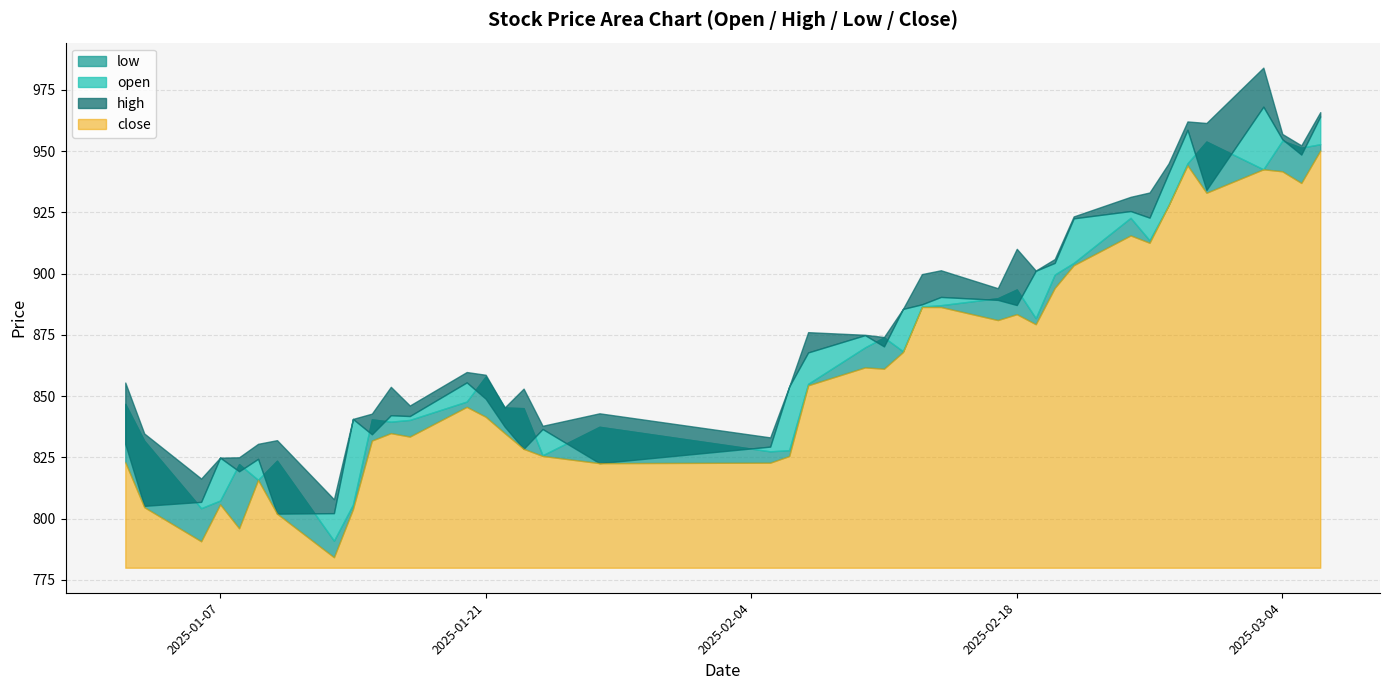

What is the difference between the highest and lowest values at 2025-01-16?

18.9